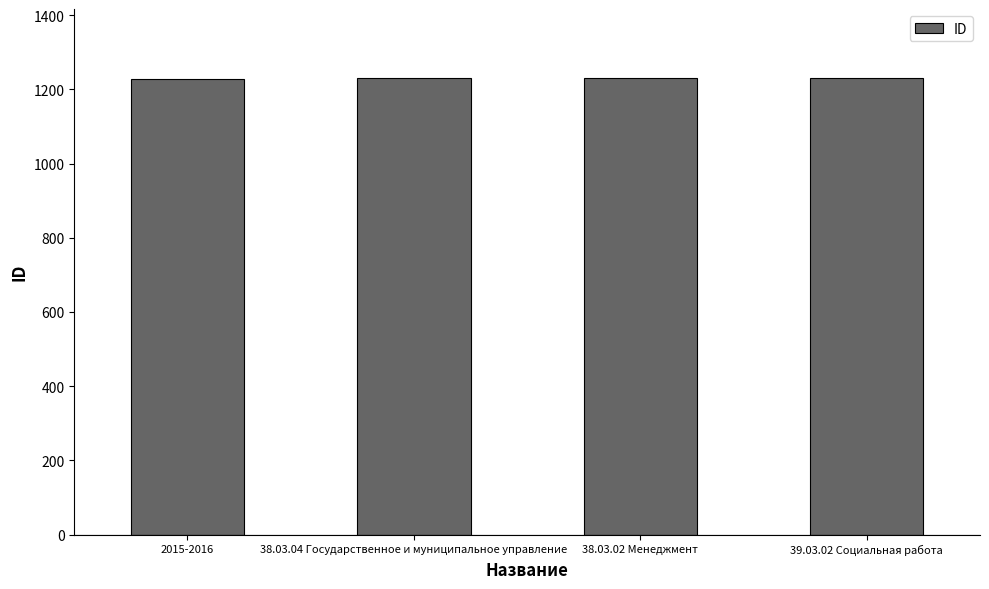

What is the sum of the values at 38.03.04 Государственное и муниципальное управление and 38.03.02 Менеджмент?

2461